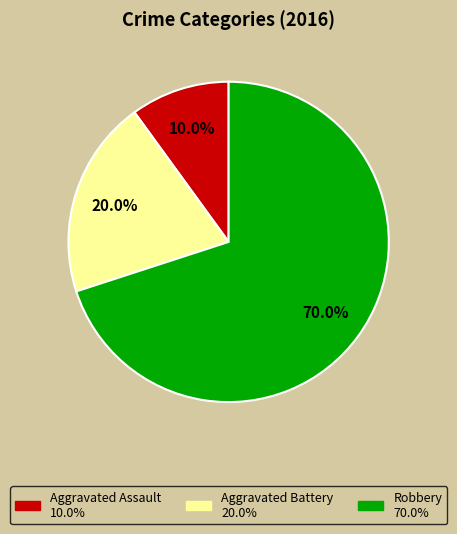

Do Aggravated Assault and Robbery together represent more than half of the pie?

Yes